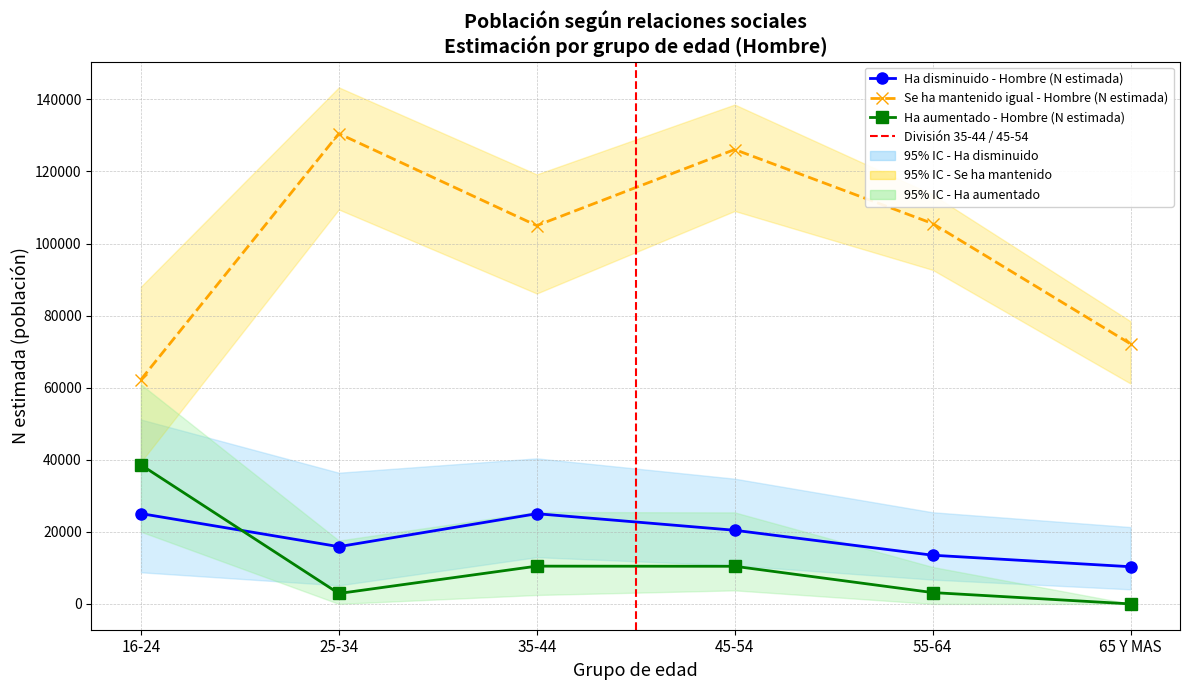

What are all the series names shown in the legend?

Ha disminuido - Hombre (N estimada), Se ha mantenido igual - Hombre (N estimada), Ha aumentado - Hombre (N estimada)